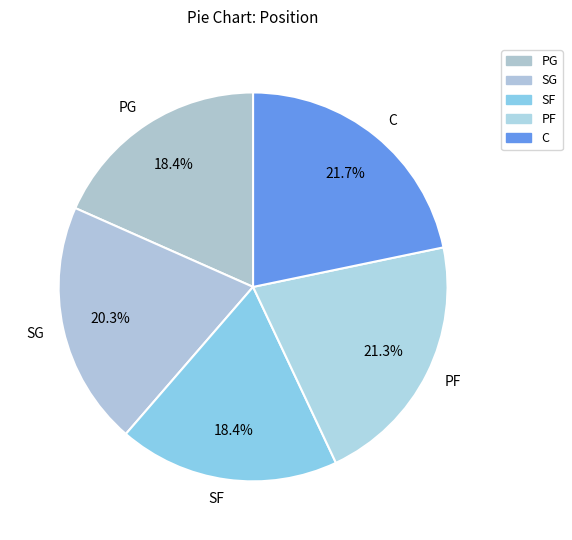

What is the ratio of the value at PF to the value at C?

1.0